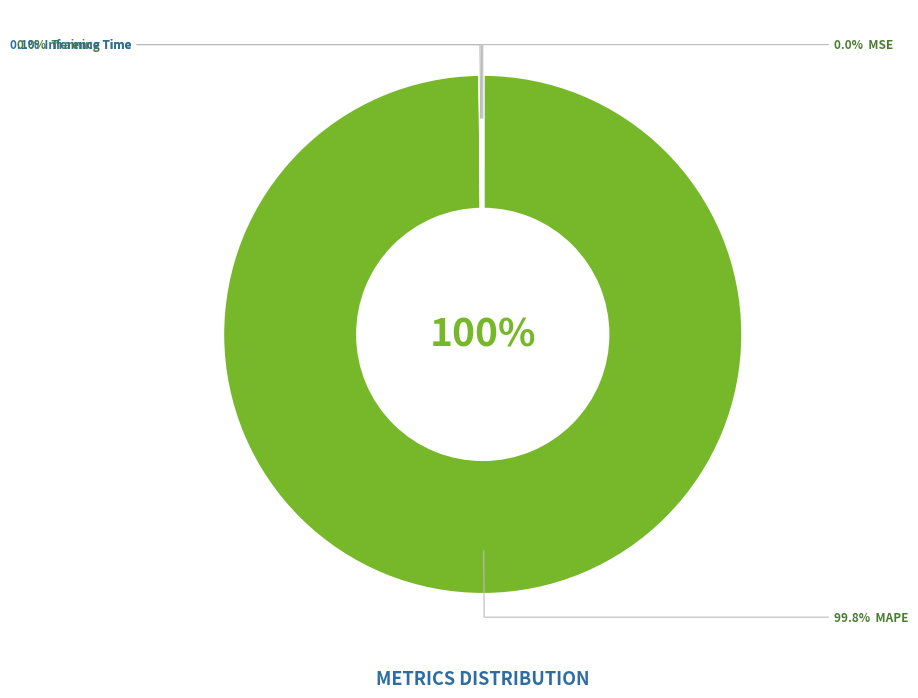

The MAPE slice represents 87% of the pie. True or false?

False